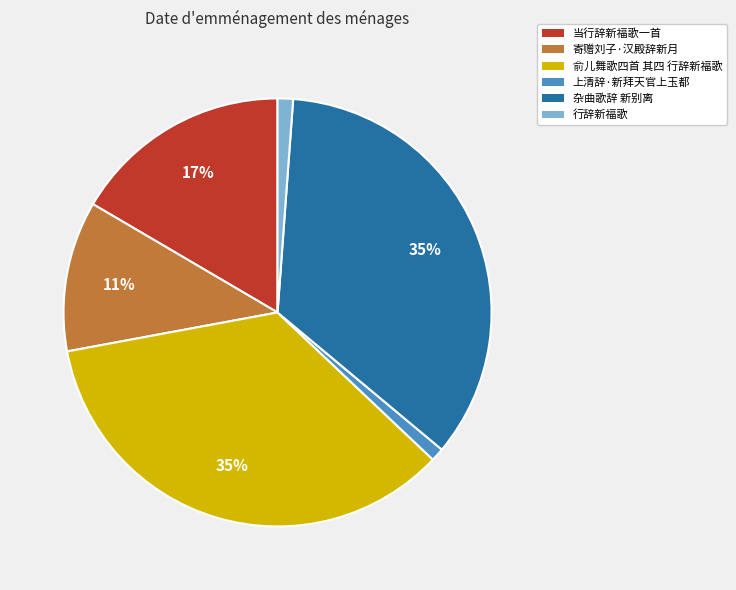

Which has a higher value, 寄赠刘子·汉殿辞新月 or 当行辞新福歌一首?

当行辞新福歌一首